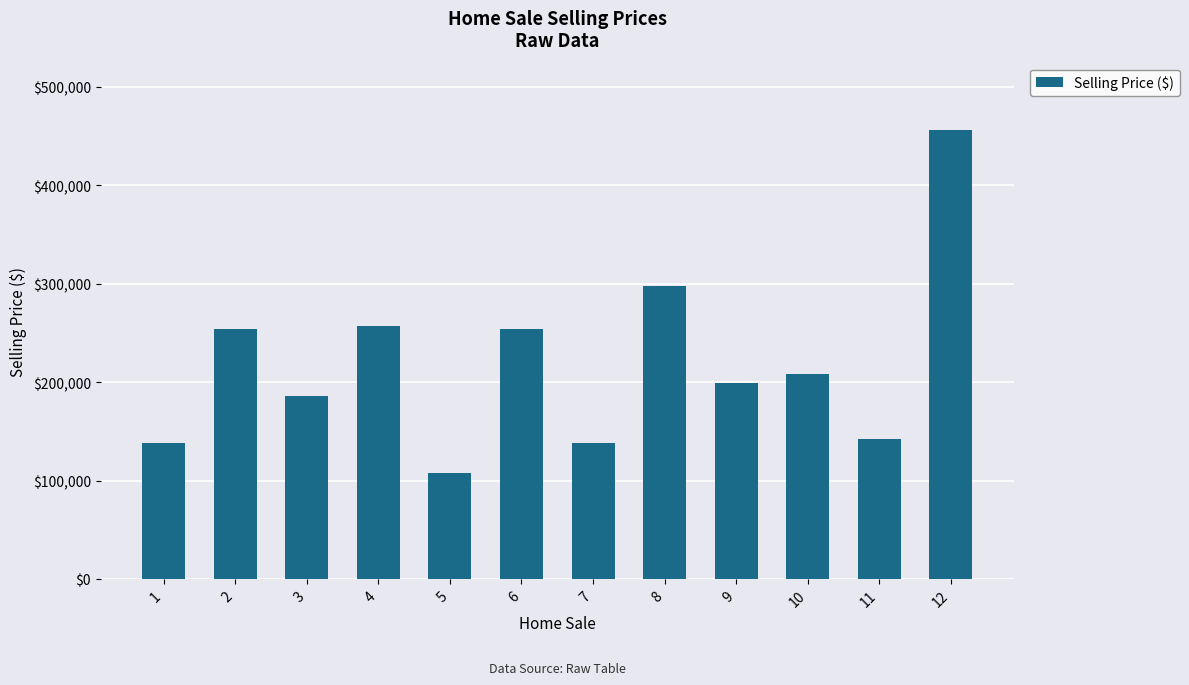

The chart shows a value of 48788 at 1. True or false?

False